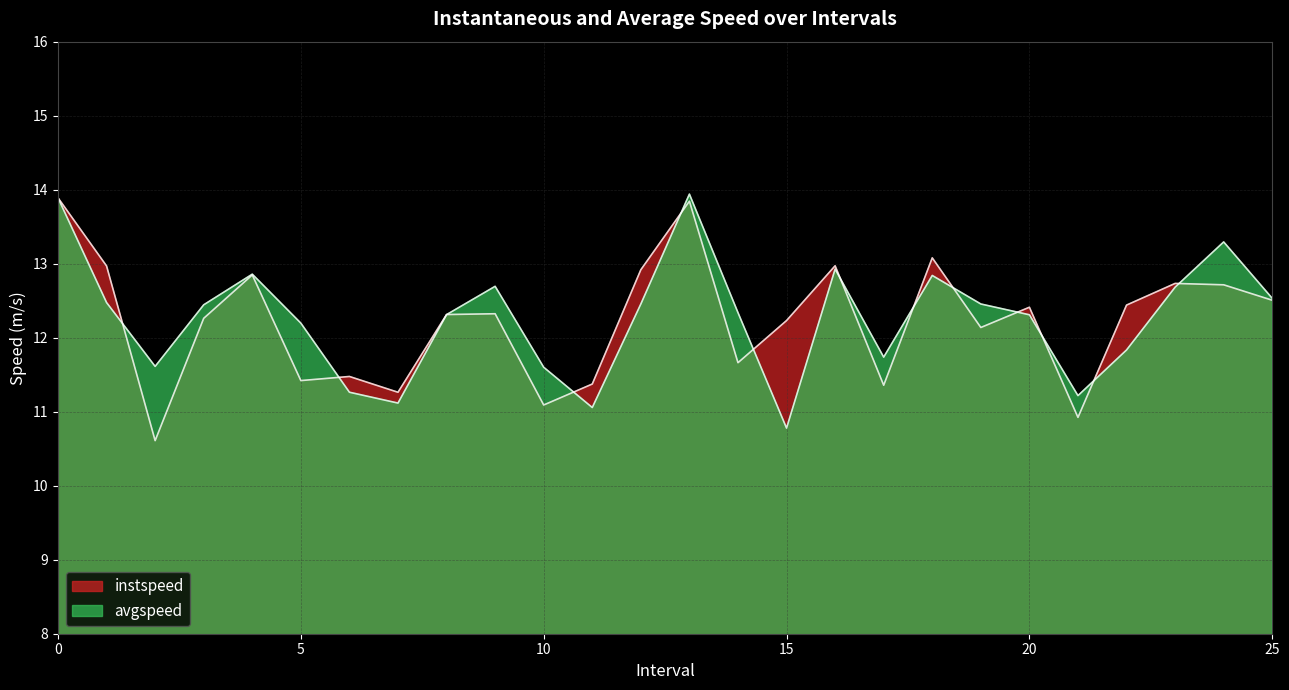

What is the value of the instspeed point at the 17th from the left?

13.0